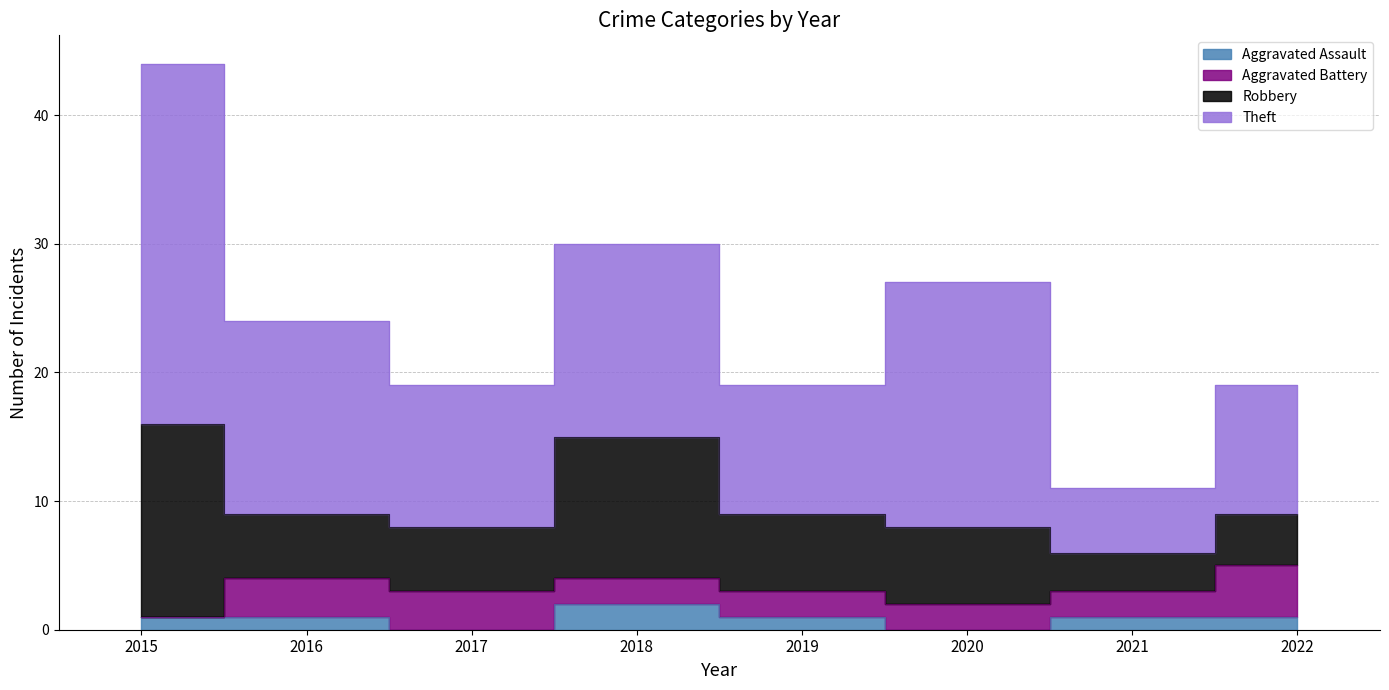

How many data points in Theft are above 15?

2